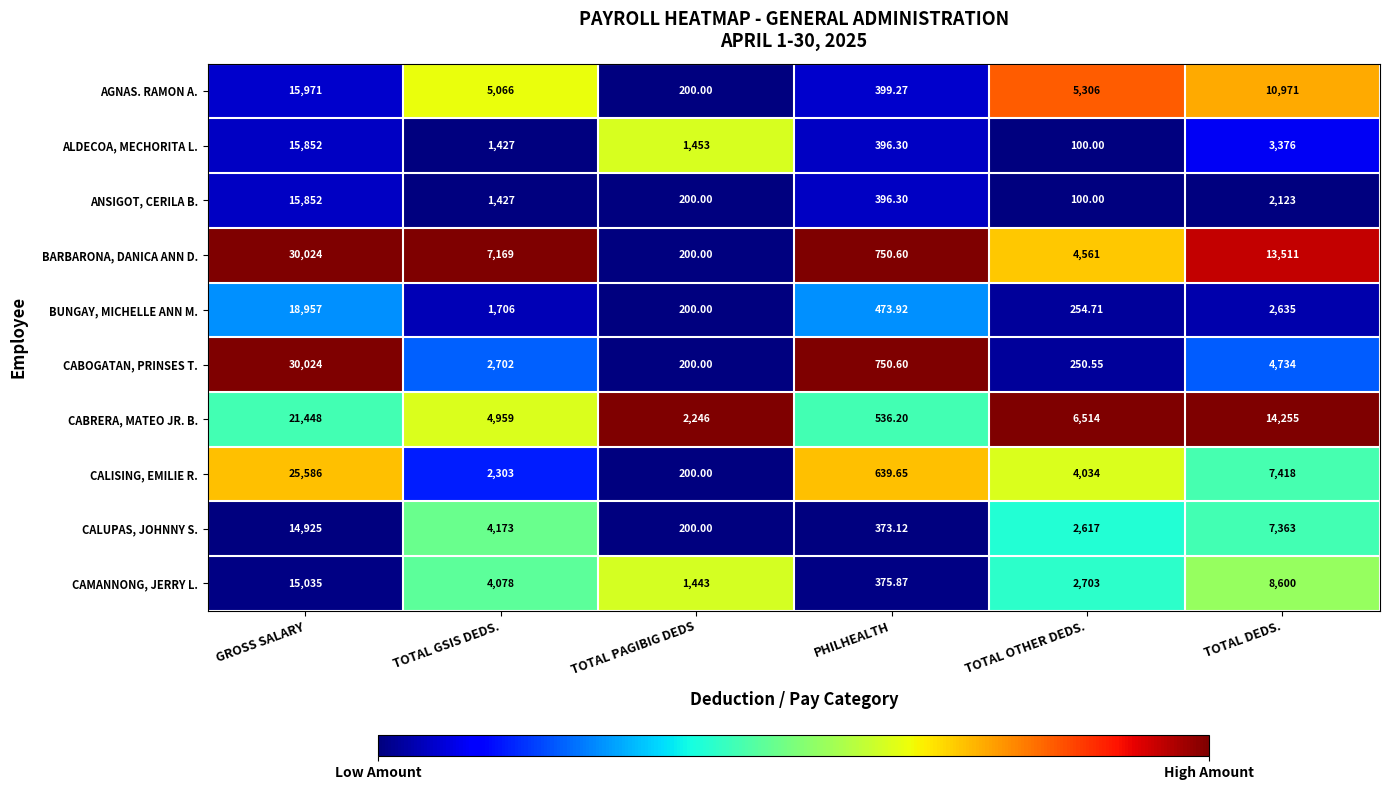

List the labels in order of CALISING, EMILIE R. value, smallest first.

TOTAL PAGIBIG DEDS, PHILHEALTH, TOTAL GSIS DEDS., TOTAL OTHER DEDS., TOTAL DEDS., GROSS SALARY